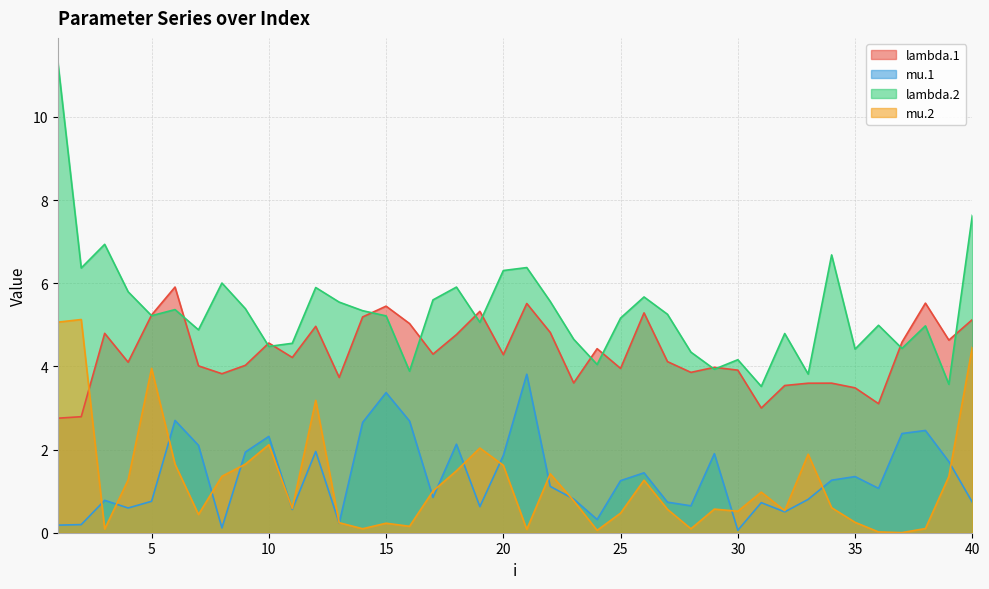

Which series has the widest spread of values?

lambda.2